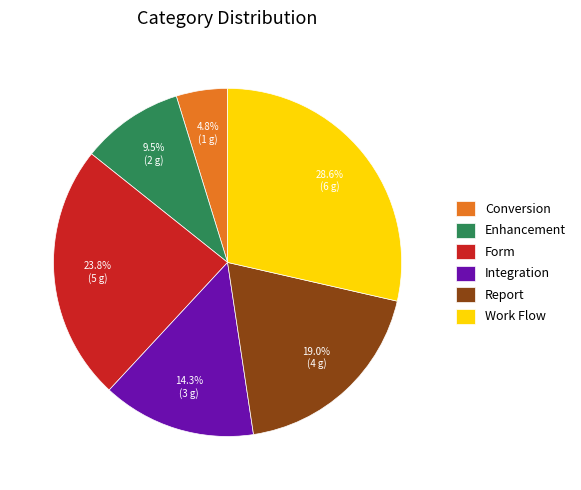

What is the ratio of the value at Work Flow to the value at Enhancement?

3.0